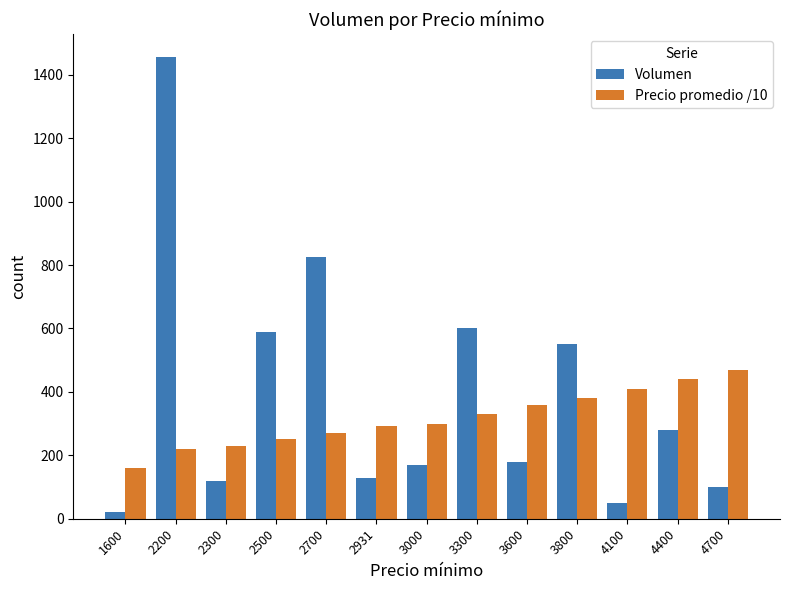

Which category has the highest value across all series?

2200